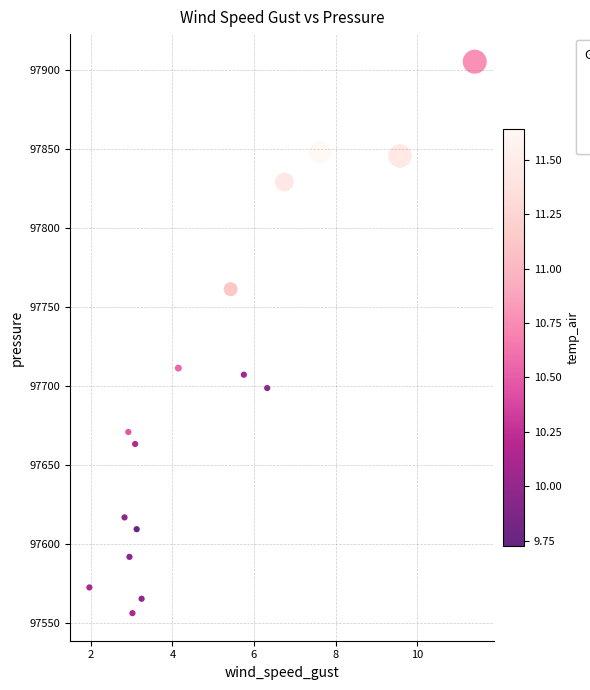

What Y value in the scatter plot is closest to 97730?

97711.5